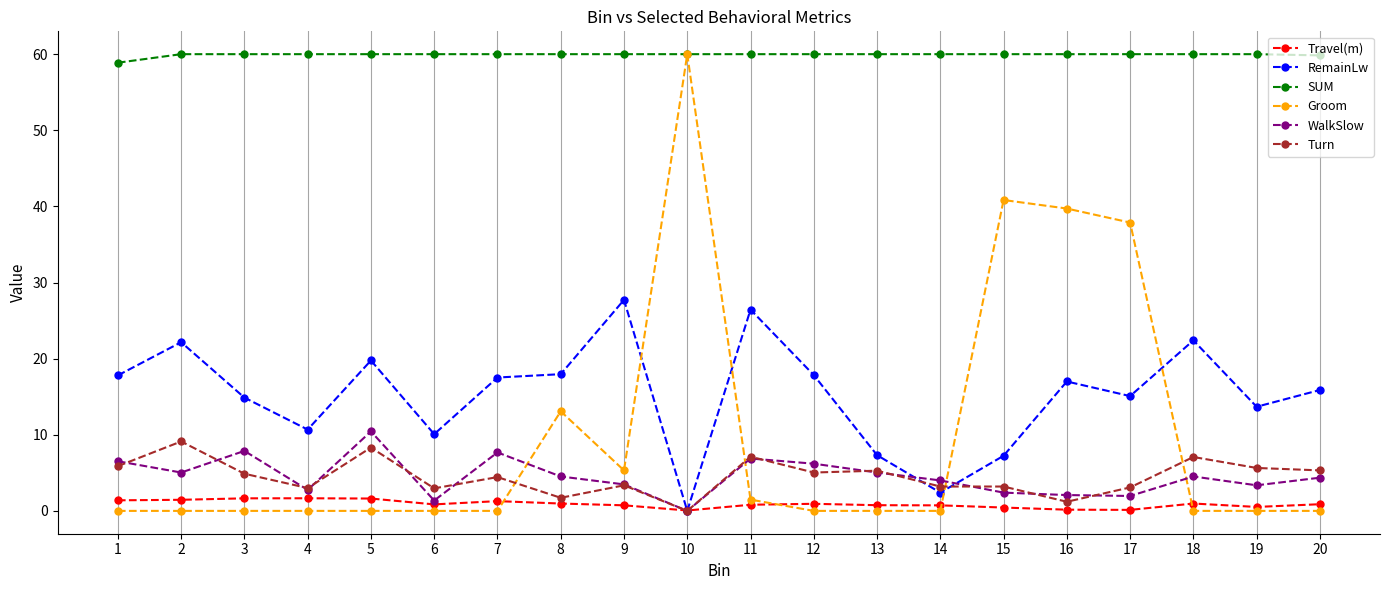

Does the chart have visible grid lines?

Yes